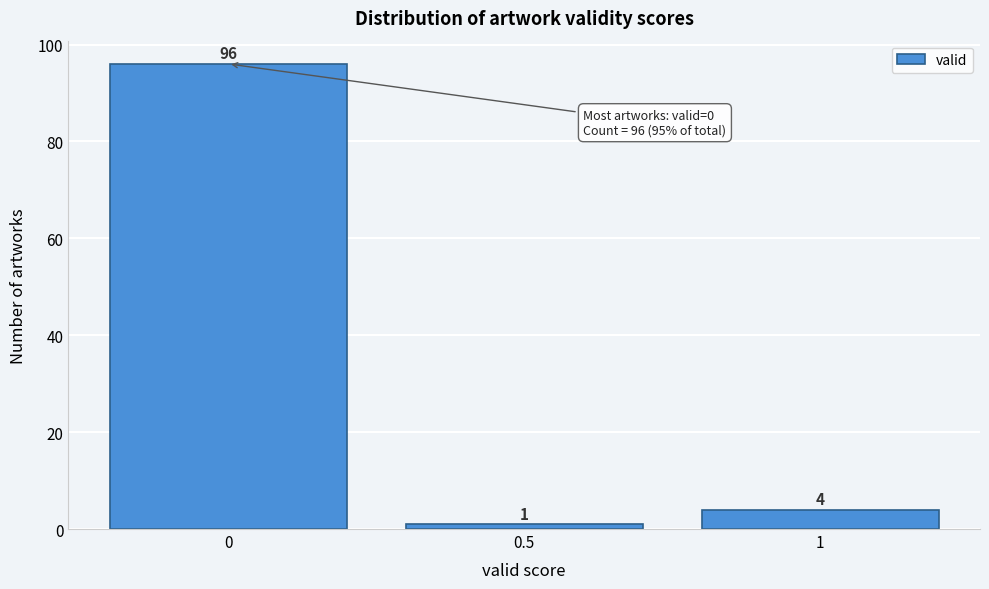

Reading left to right, transcribe this chart: for each bar, give the range it covers on the x-axis and its height.

-0.25 to 0.25: 96
0.25 to 0.75: 1
0.75 to 1.25: 4